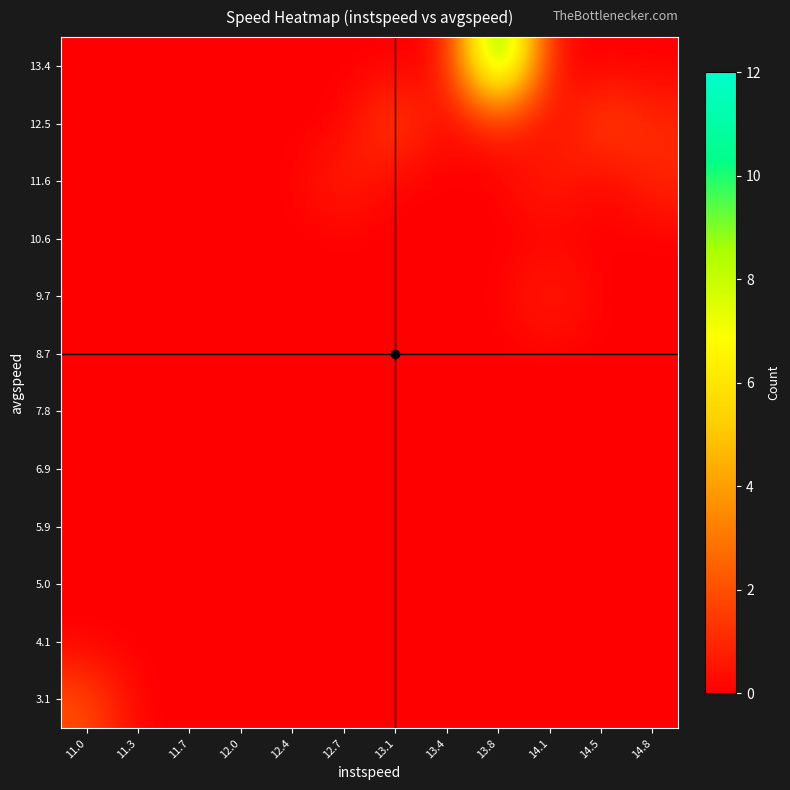

Reading left to right, list all the values displayed in this chart.

3.1: 11.0=2	11.3=0	11.7=0	12.0=0	12.4=0	12.7=0	13.1=0	13.4=0	13.8=0	14.1=0	14.5=0	14.8=0
4.1: 11.0=0	11.3=0	11.7=0	12.0=0	12.4=0	12.7=0	13.1=0	13.4=0	13.8=0	14.1=0	14.5=0	14.8=0
5.0: 11.0=0	11.3=0	11.7=0	12.0=0	12.4=0	12.7=0	13.1=0	13.4=0	13.8=0	14.1=0	14.5=0	14.8=0
5.9: 11.0=0	11.3=0	11.7=0	12.0=0	12.4=0	12.7=0	13.1=0	13.4=0	13.8=0	14.1=0	14.5=0	14.8=0
6.9: 11.0=0	11.3=0	11.7=0	12.0=0	12.4=0	12.7=0	13.1=0	13.4=0	13.8=0	14.1=0	14.5=0	14.8=0
7.8: 11.0=0	11.3=0	11.7=0	12.0=0	12.4=0	12.7=0	13.1=0	13.4=0	13.8=0	14.1=0	14.5=0	14.8=0
8.7: 11.0=0	11.3=0	11.7=0	12.0=0	12.4=0	12.7=0	13.1=0	13.4=0	13.8=0	14.1=0	14.5=0	14.8=0
9.7: 11.0=0	11.3=0	11.7=0	12.0=0	12.4=0	12.7=0	13.1=0	13.4=0	13.8=0	14.1=1	14.5=0	14.8=0
10.6: 11.0=0	11.3=0	11.7=0	12.0=0	12.4=0	12.7=0	13.1=0	13.4=0	13.8=0	14.1=0	14.5=0	14.8=0
11.6: 11.0=0	11.3=0	11.7=0	12.0=0	12.4=0	12.7=1	13.1=0	13.4=0	13.8=0	14.1=1	14.5=0	14.8=1
12.5: 11.0=0	11.3=0	11.7=0	12.0=0	12.4=0	12.7=0	13.1=2	13.4=0	13.8=1	14.1=0	14.5=2	14.8=1
13.4: 11.0=0	11.3=0	11.7=0	12.0=0	12.4=0	12.7=0	13.1=0	13.4=0	13.8=12	14.1=0	14.5=0	14.8=0